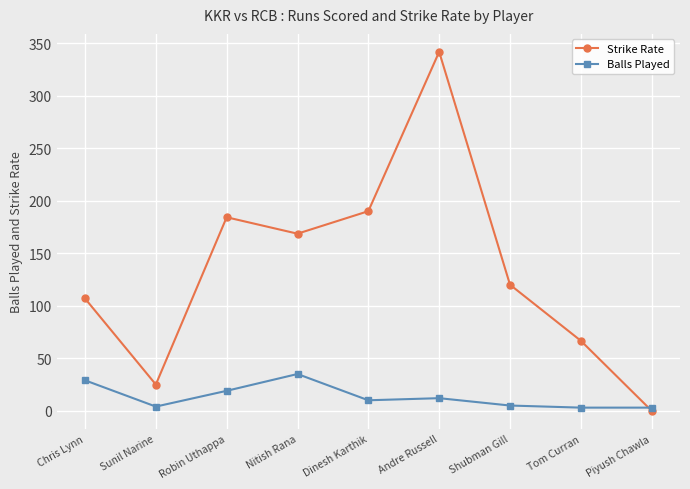

What are all the series names shown in the legend?

Strike Rate, Balls Played